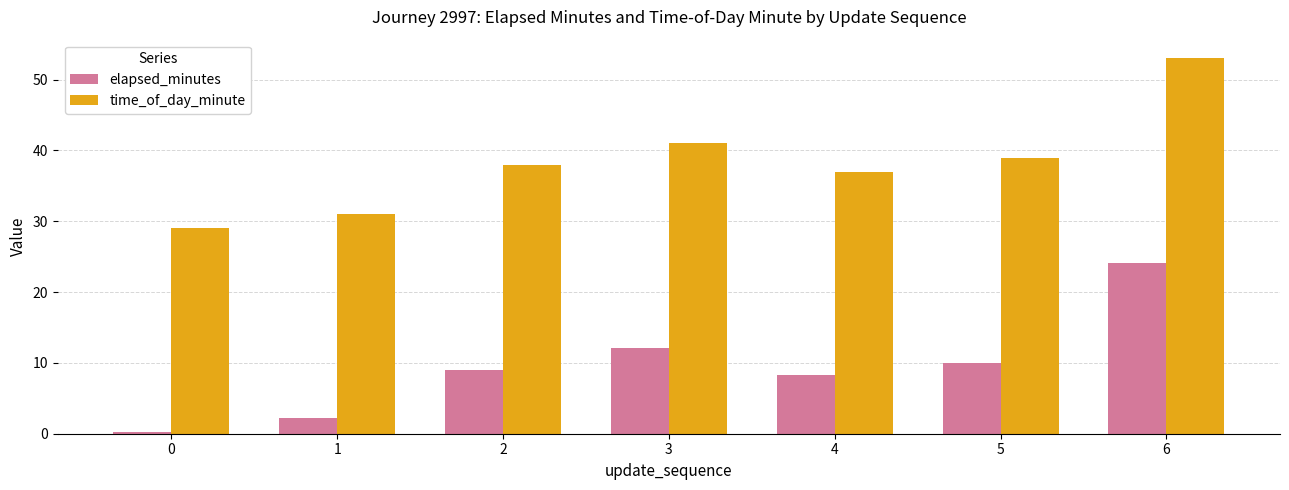

Rank the series by their average value, from highest to lowest.

time_of_day_minute, elapsed_minutes